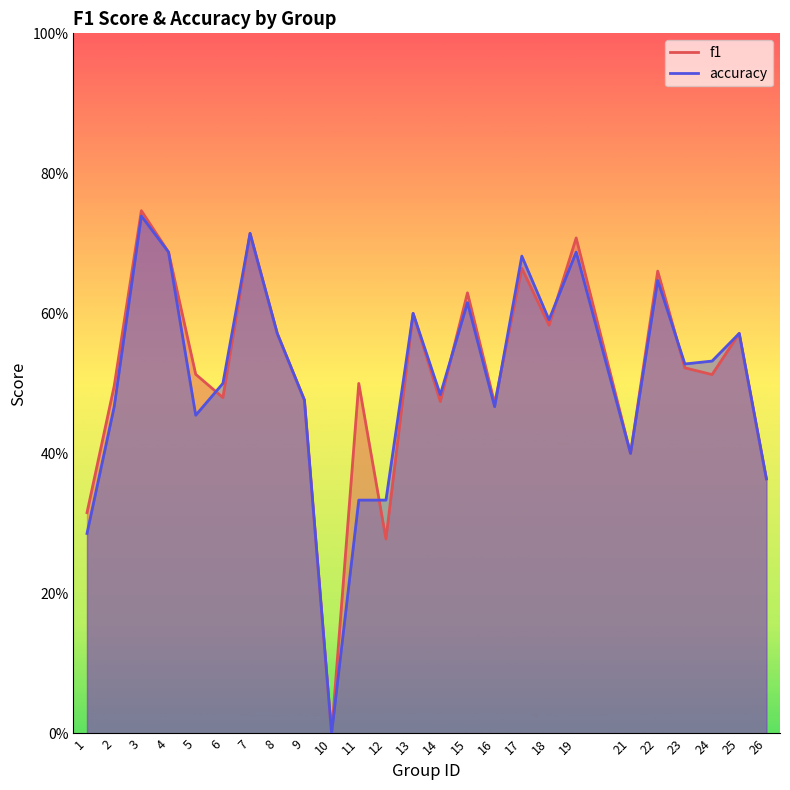

How many times do accuracy and f1 cross each other?

6